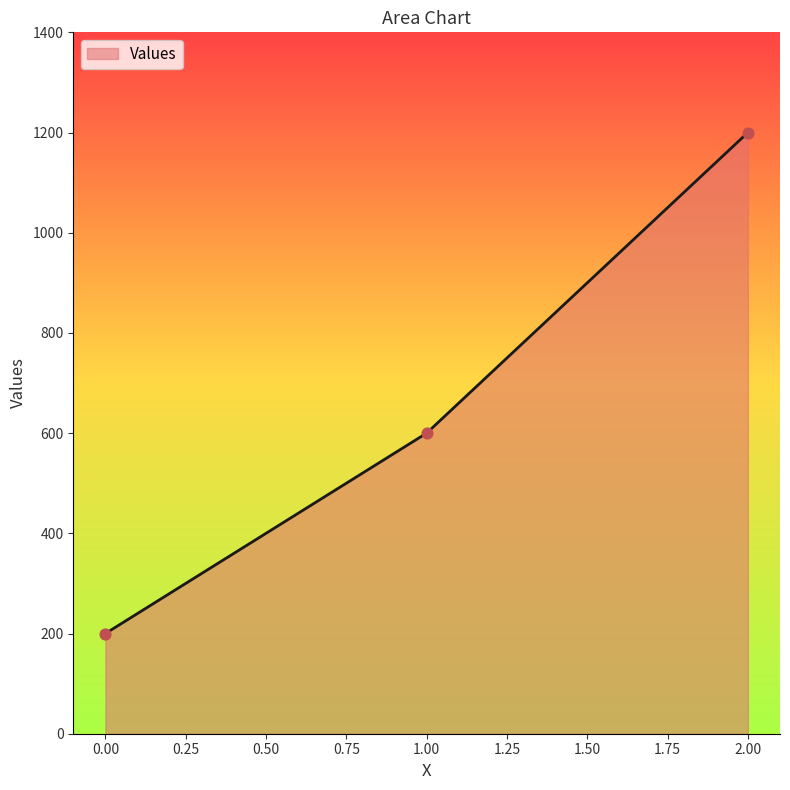

What is the change in value from 0.00 to 1.00?

+400